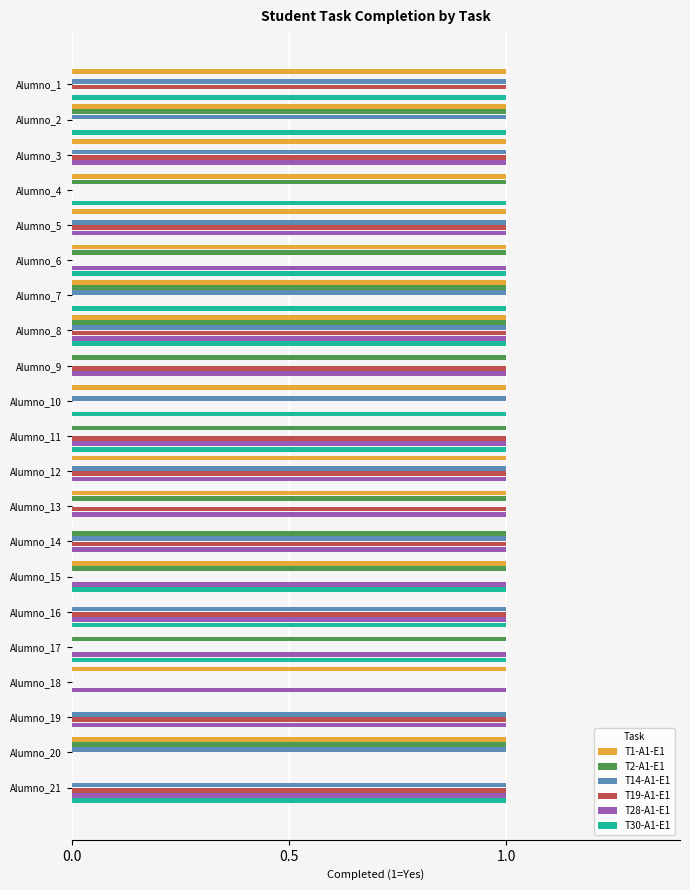

At which category is the sum across all series the highest?

Alumno_8